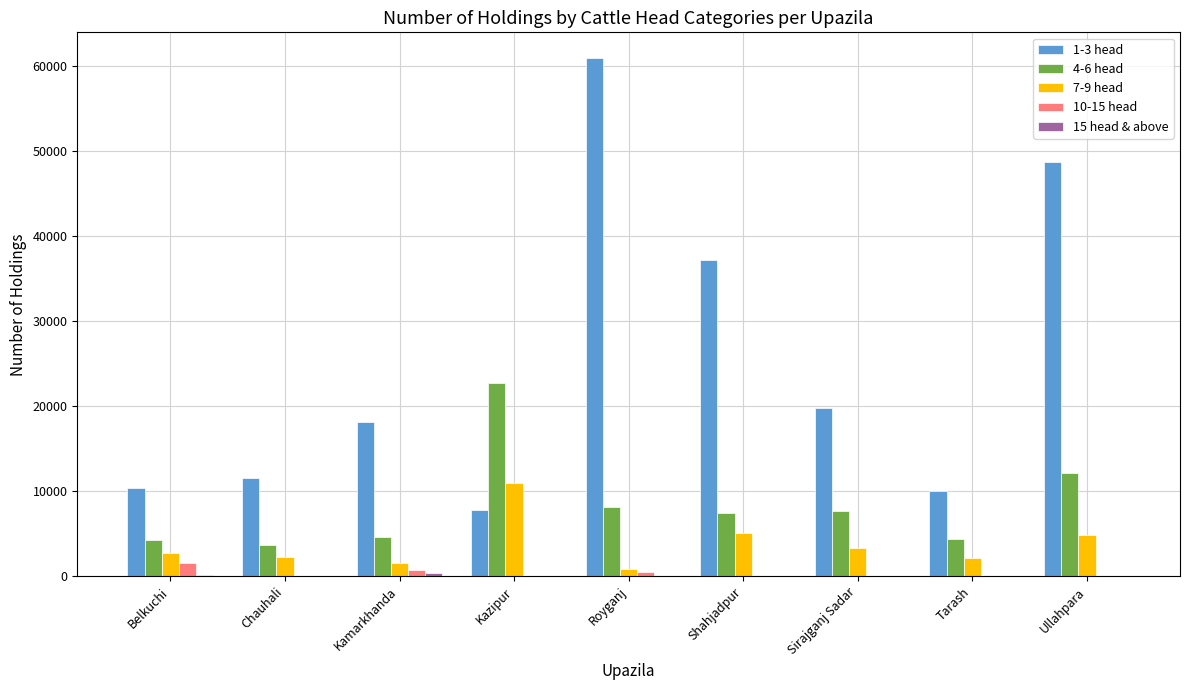

The 4-6 head series shows 4632 at Kamarkhanda. True or false?

True